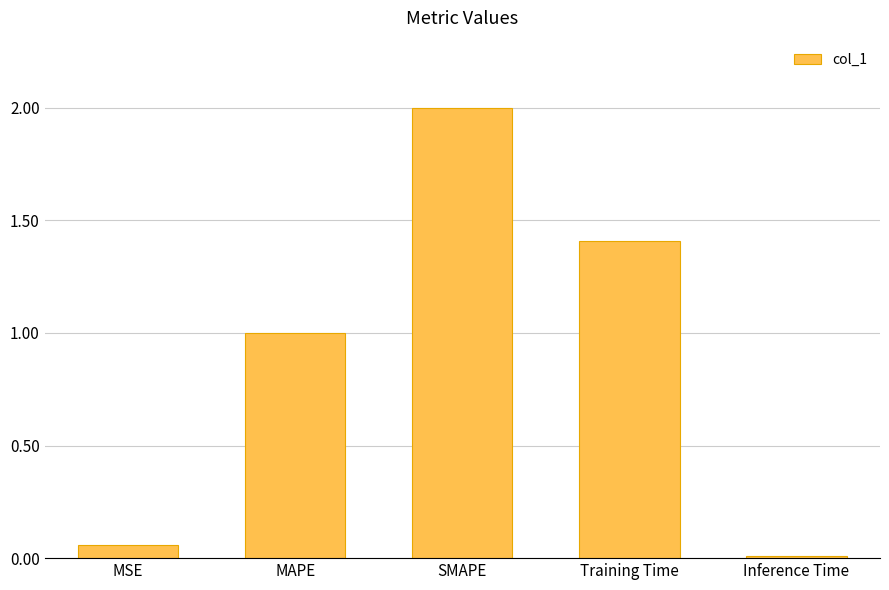

What is the sum of all values?

4.5